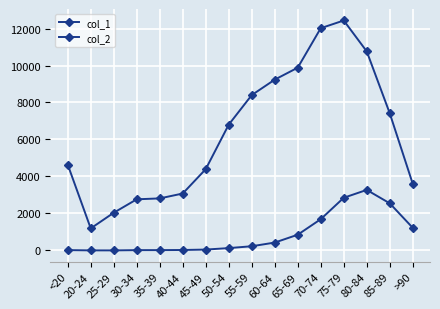

At which category is the sum across all series the highest?

75-79